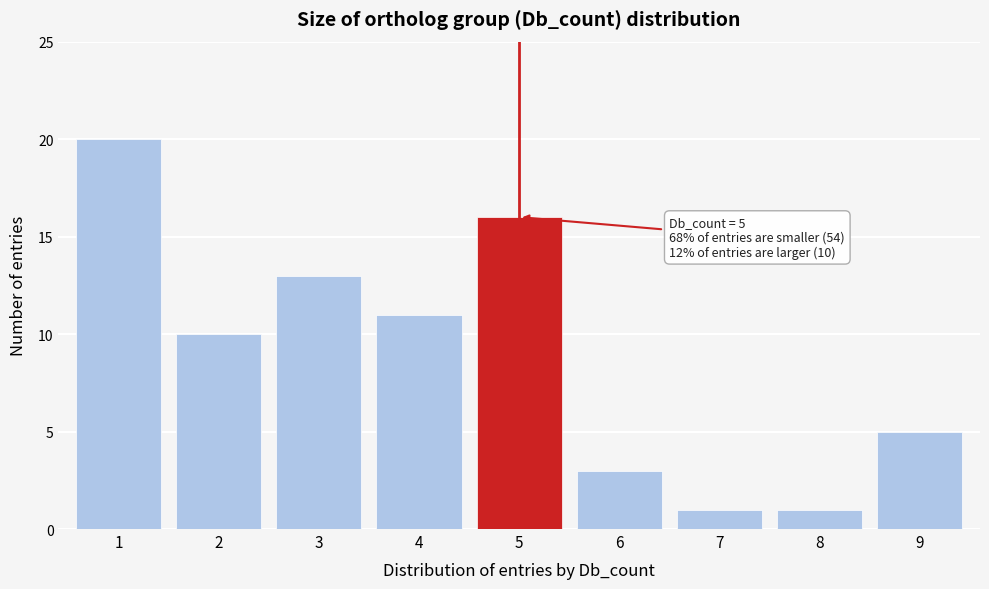

Reading right to left, extract all data points from this chart.

9=5	8=1	7=1	6=3	5=16	4=11	3=13	2=10	1=20